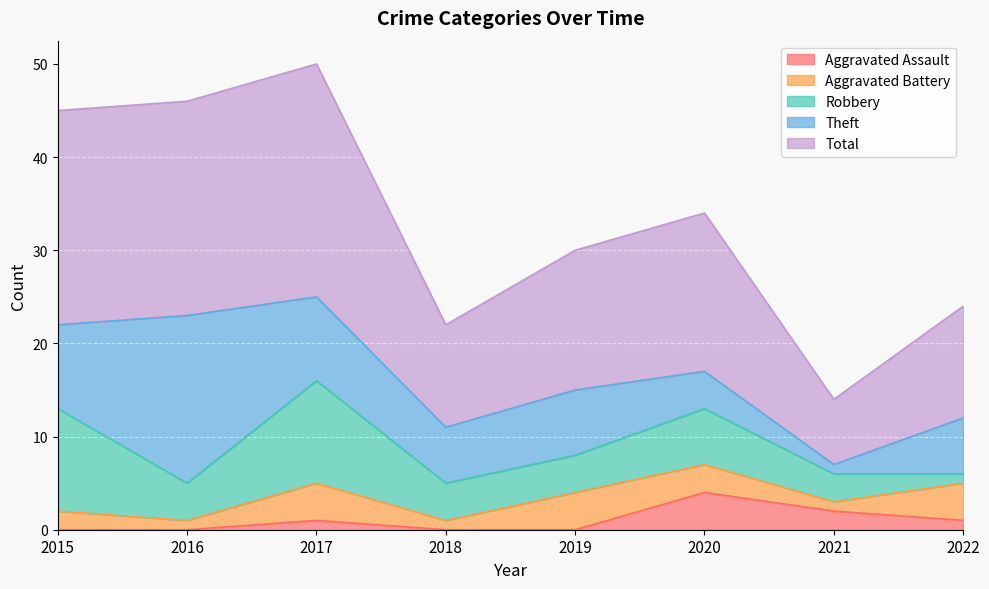

The Total series shows 15 at 2019. True or false?

True